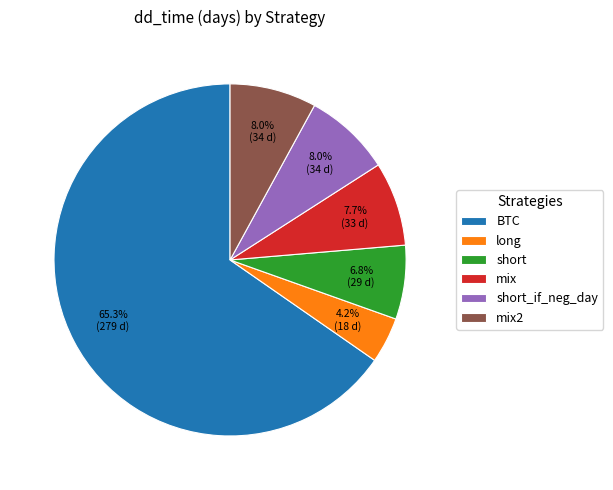

To the nearest percent, what is the combined percentage of mix and long?

12%